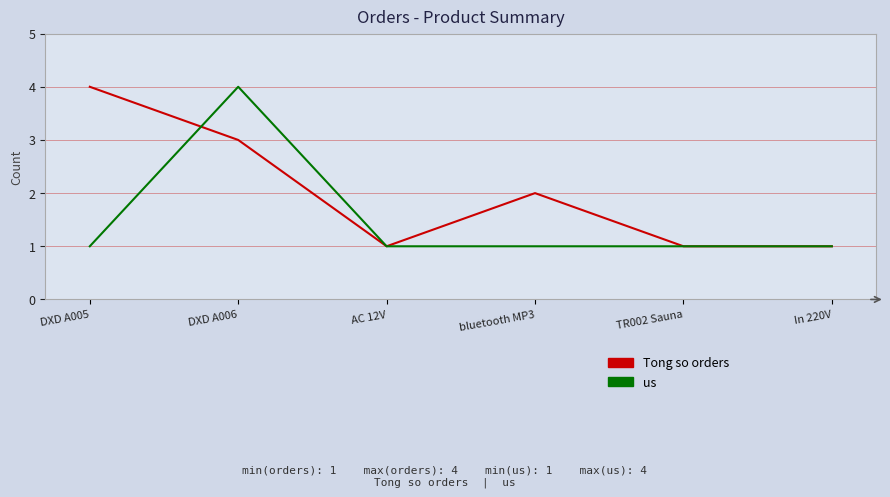

How many series are shown in this chart?

2